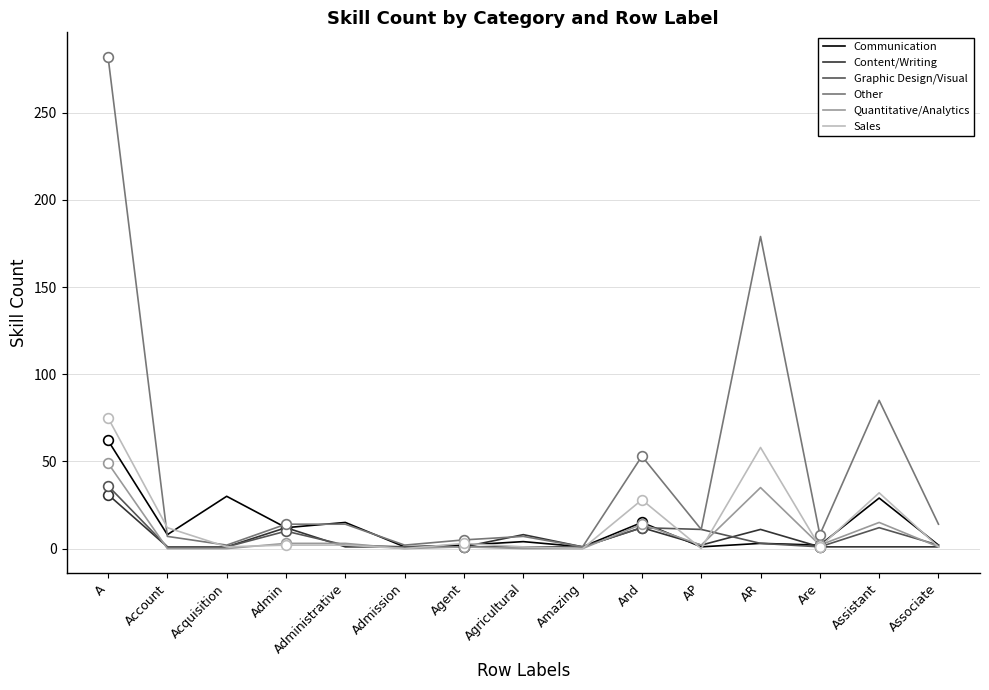

What is the minimum value for Graphic Design/Visual?

1